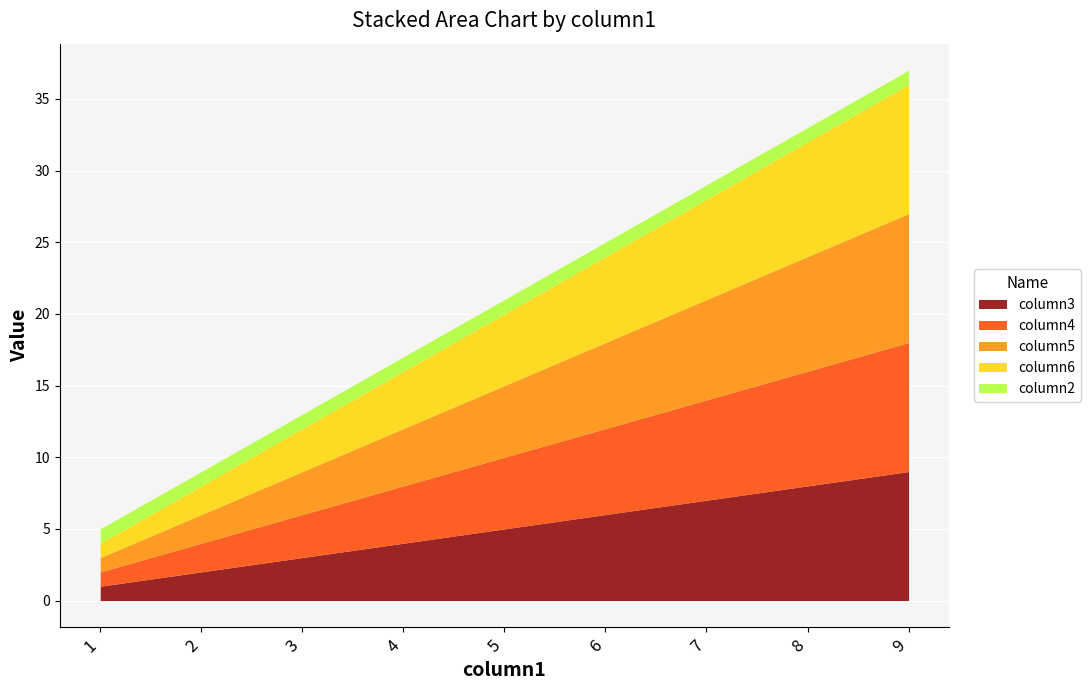

What is the difference between the column5 values at 3 and 2?

1